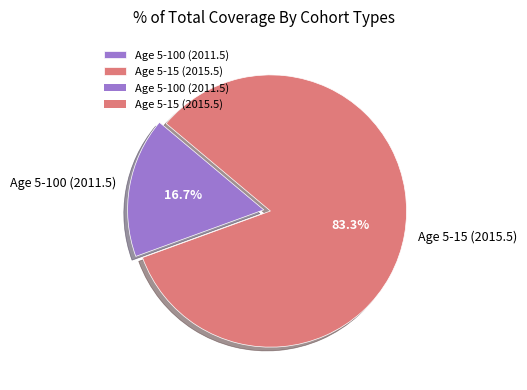

How many slices are in this pie chart?

2